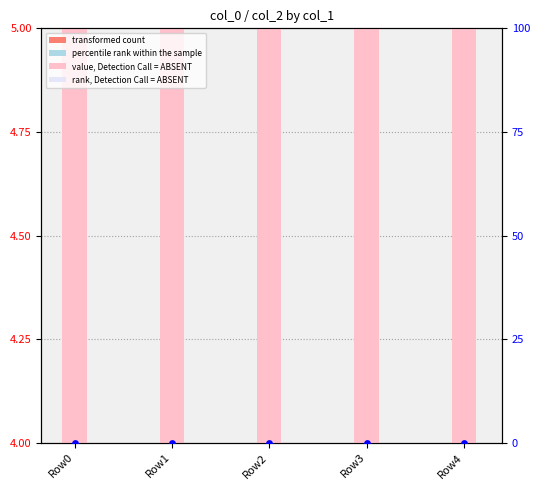

What is the total value across all series at Row2?

4.3